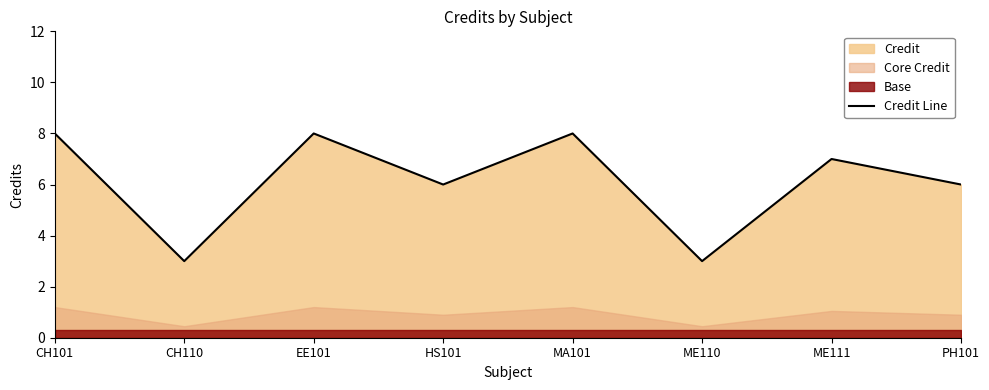

How many values are between 6 and 8?

6